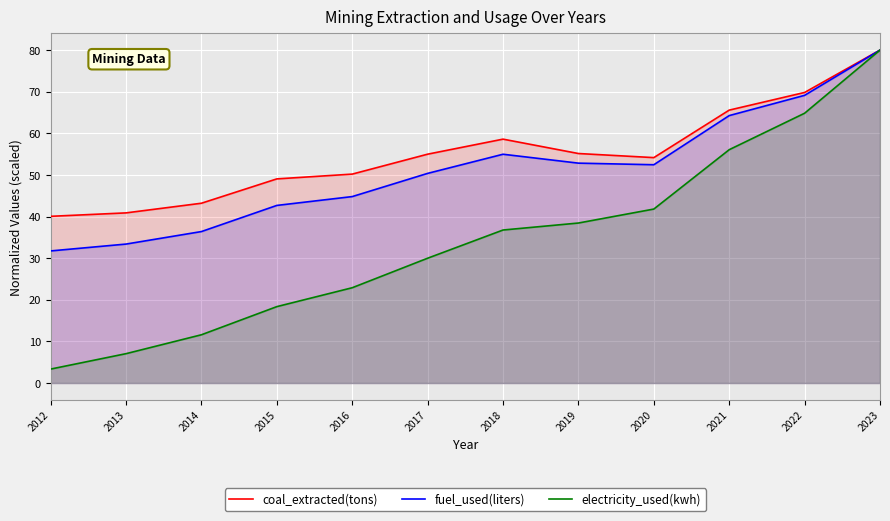

The electricity_used(kwh) series shows 63.3 at 2019. True or false?

False